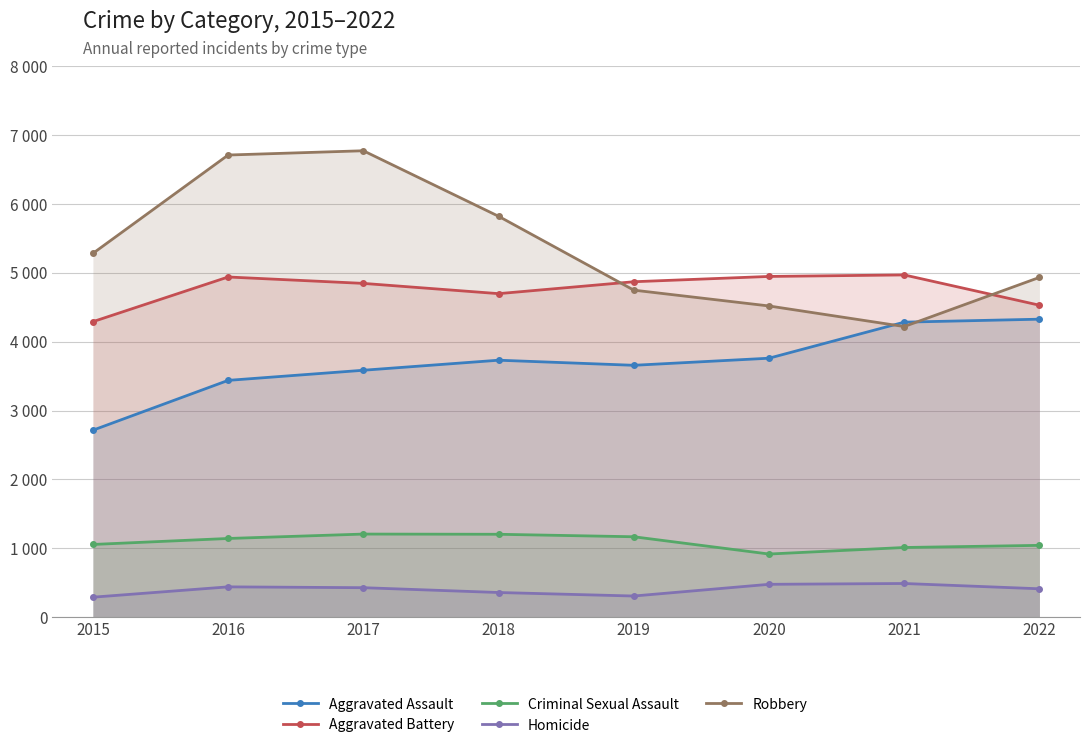

What are all the series names shown in the legend?

Aggravated Assault, Aggravated Battery, Criminal Sexual Assault, Homicide, Robbery